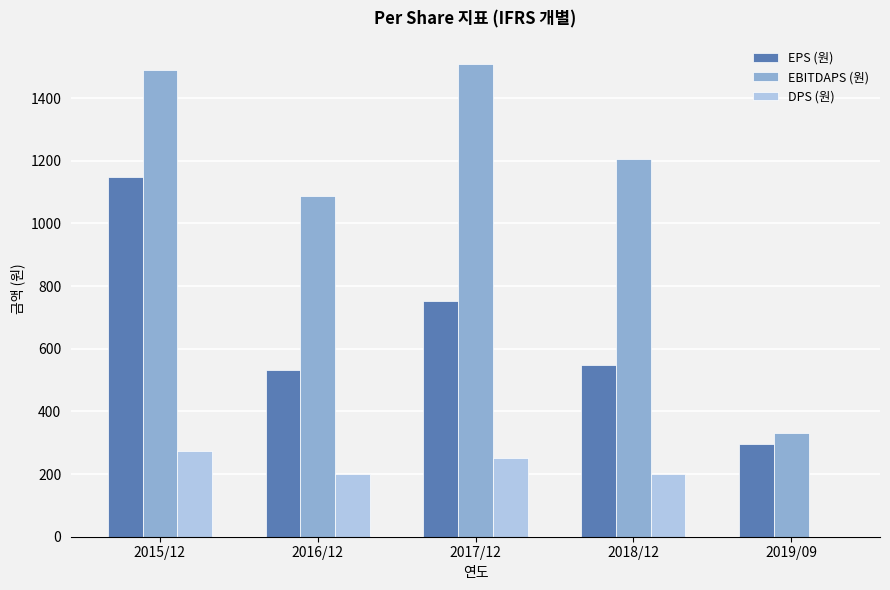

At which category is the sum across all series the highest?

2015/12